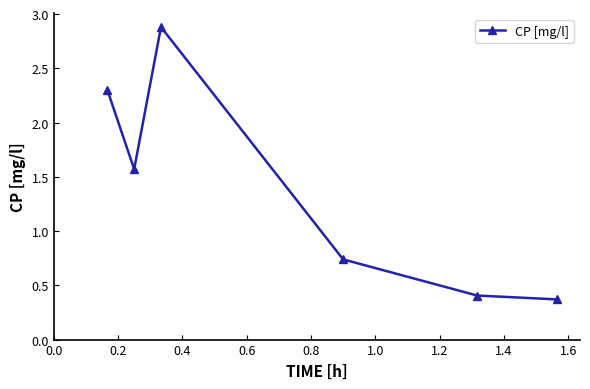

What is the value of the 5th point from the left?

0.4